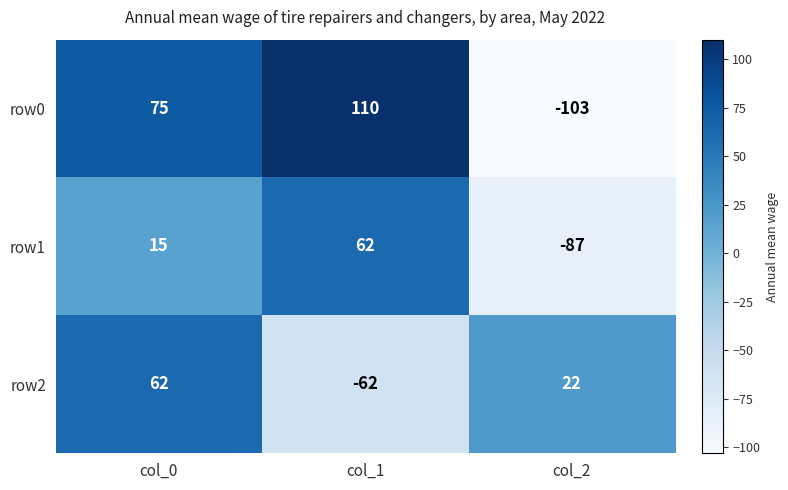

Reading right to left, extract all data points from this chart.

row0: col_2=-103	col_1=110	col_0=75
row1: col_2=-87	col_1=62	col_0=15
row2: col_2=22	col_1=-62	col_0=62